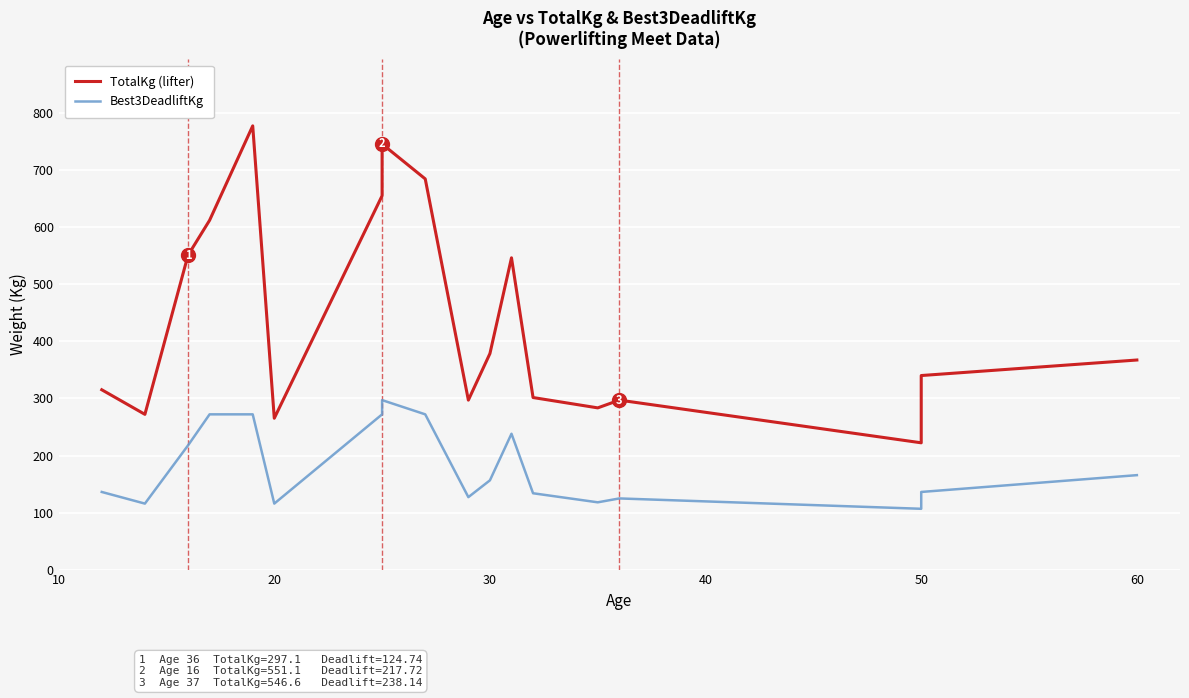

What is the maximum value for Best3DeadliftKg?

297.1